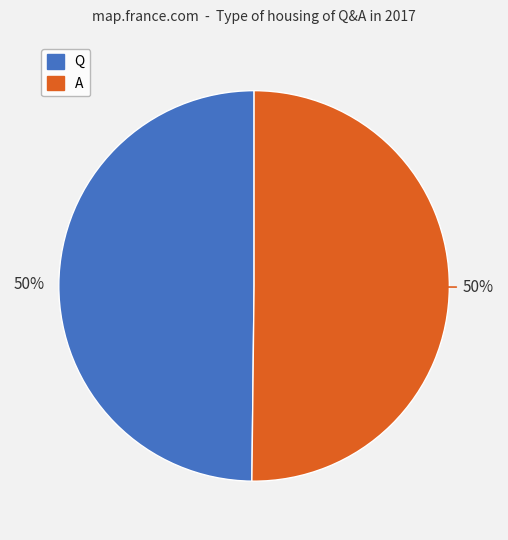

How many segments does this pie chart have?

2